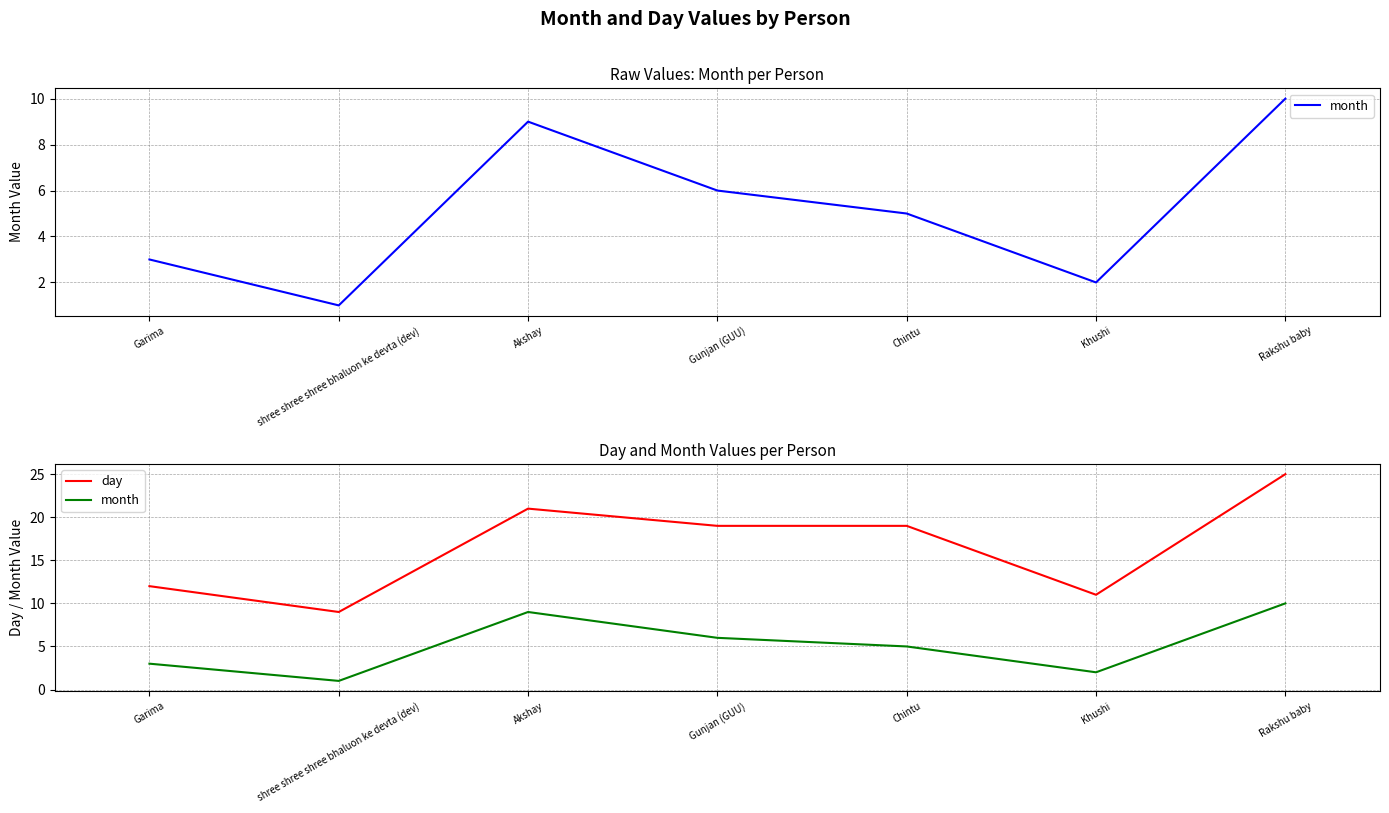

True or false: month and day intersect in this chart.

False